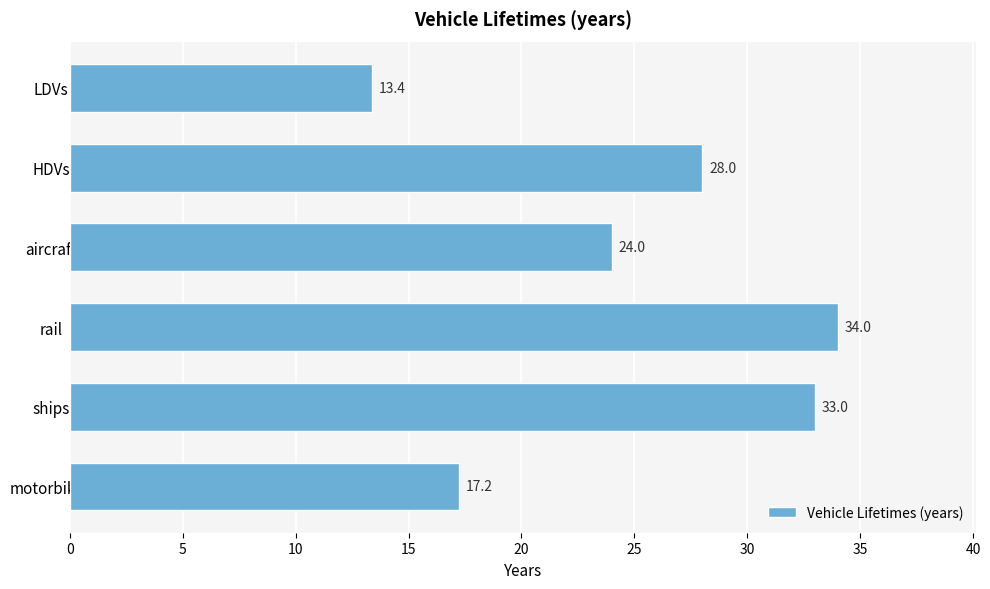

Reading bottom to top, transcribe all the data shown in this chart.

17.2	33.0	34.0	24.0	28.0	13.4